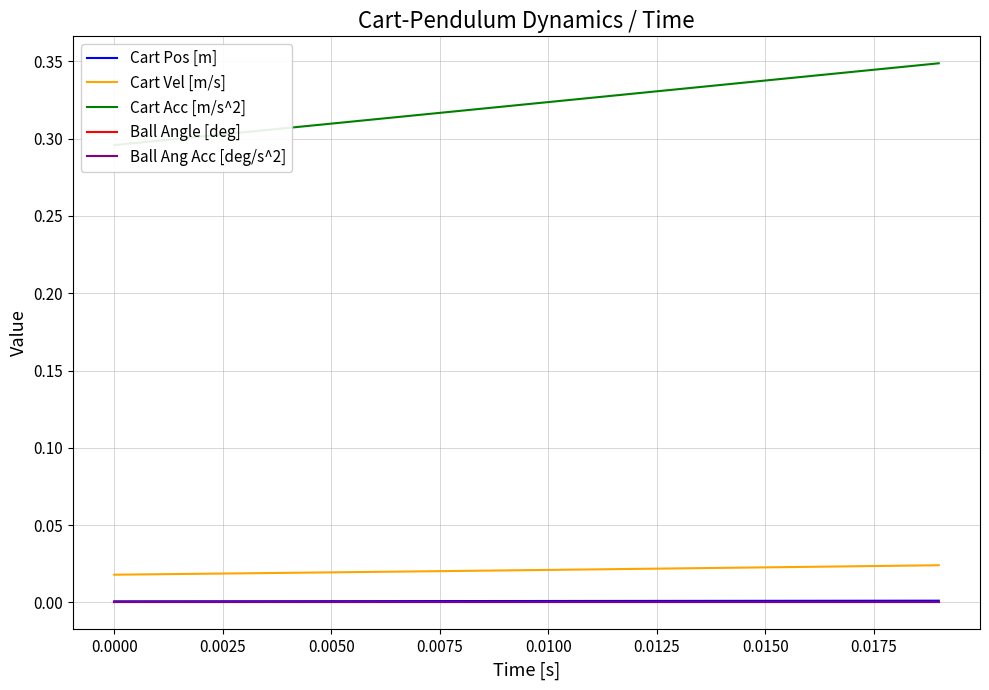

True or false: Cart Pos [m] has a value of 0.0 at 0.0025.

False